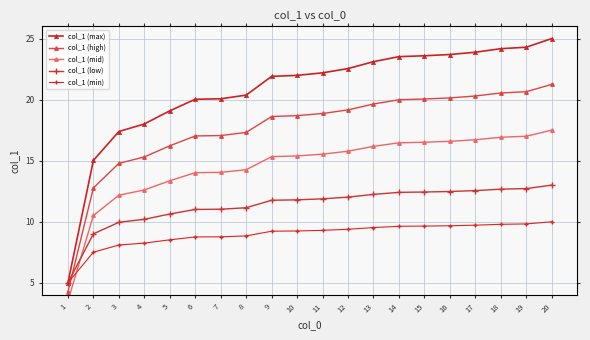

What are all the series names shown in the legend?

col_1 (max), col_1 (high), col_1 (mid), col_1 (low), col_1 (min)